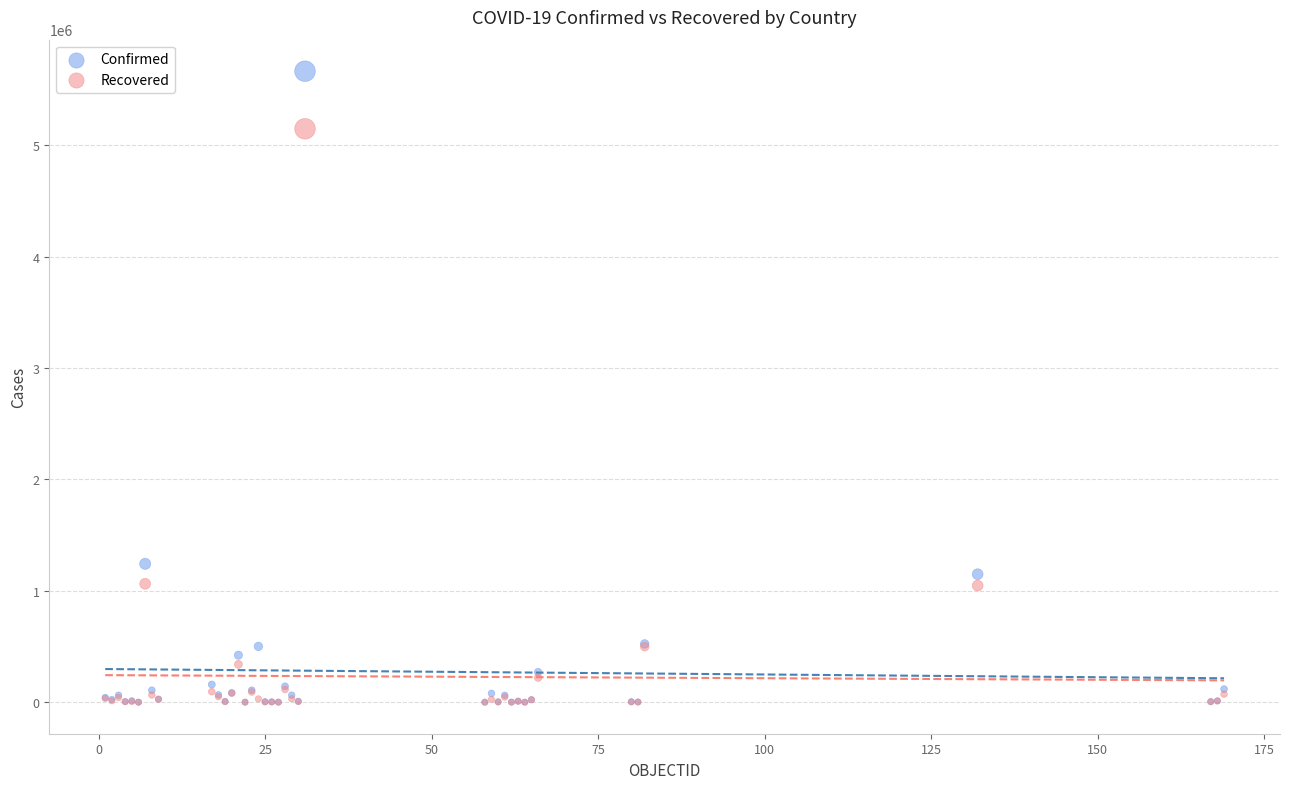

Across all series, what Y value is closest to 2832118?

1242182